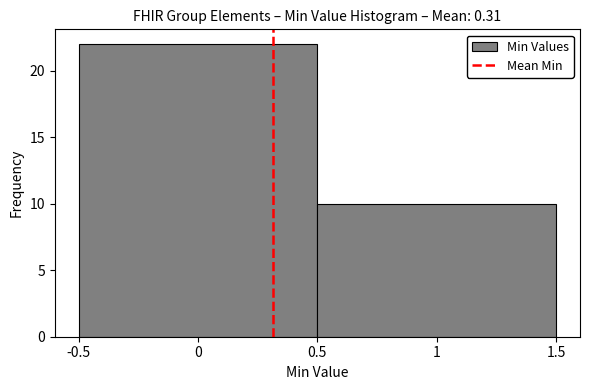

What is the height of the bar covering 0.5 to 1.5 on the x-axis? The values are not printed on the chart, so give them approximately, as read against the axis.

10